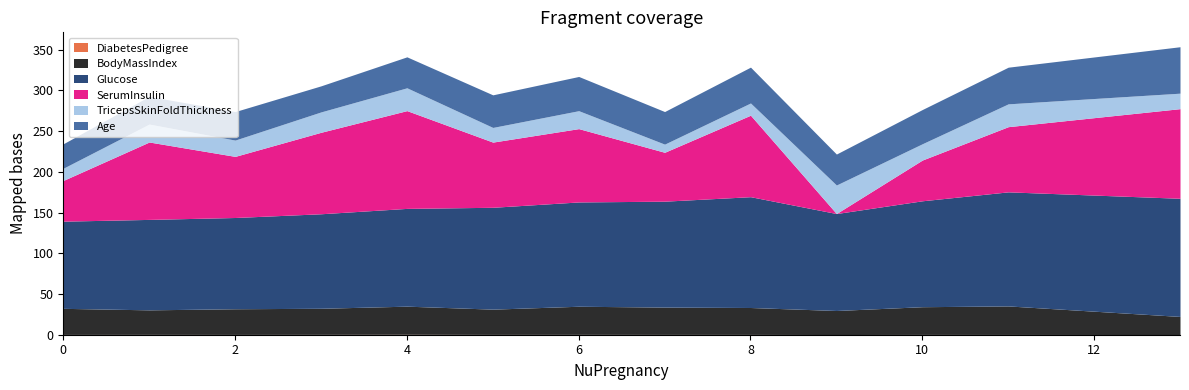

What are all the series names shown in the legend?

DiabetesPedigree, BodyMassIndex, Glucose, SerumInsulin, TricepsSkinFoldThickness, Age